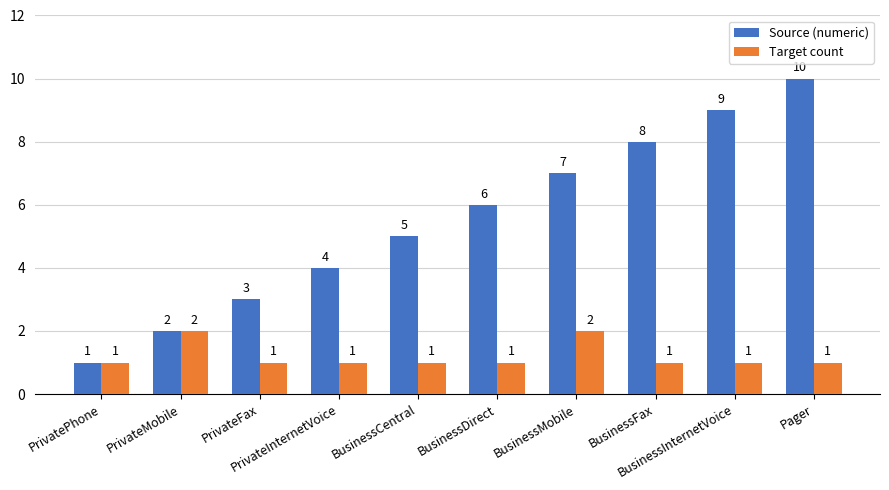

What is the difference between the maximum and second lowest values in the Source (numeric) series?

8